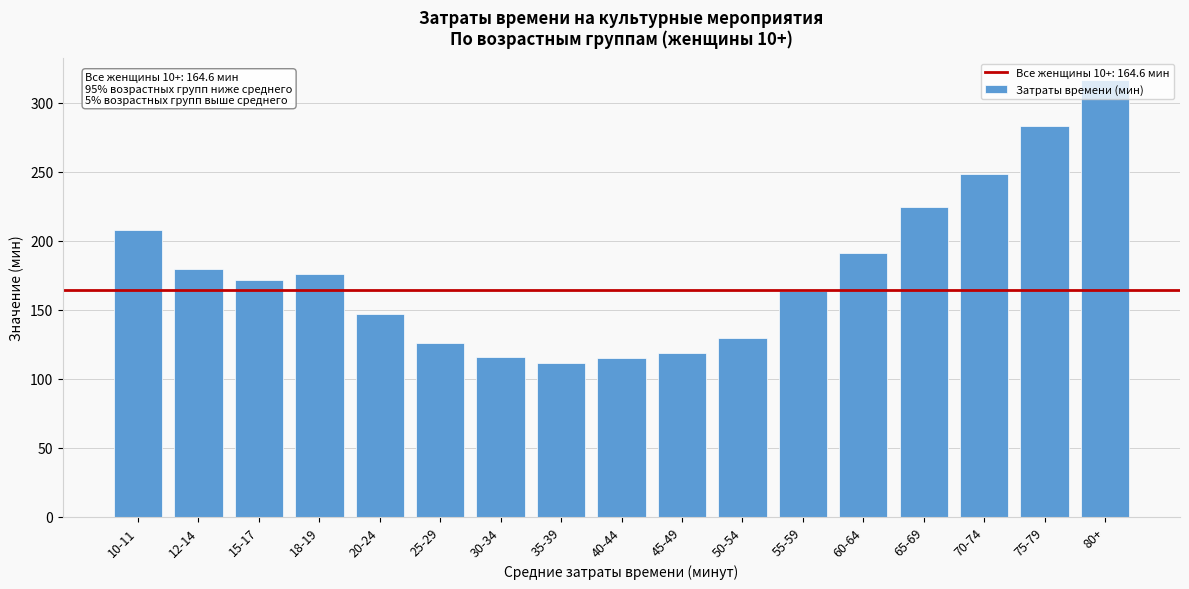

What is the difference between the maximum and minimum values?

204.9